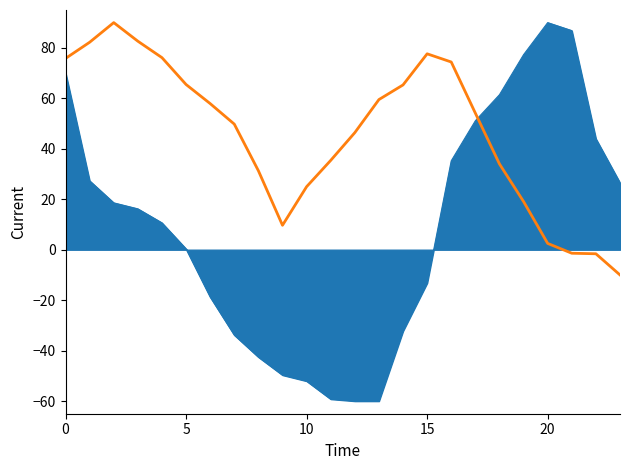

What is the greatest value displayed?

90.0